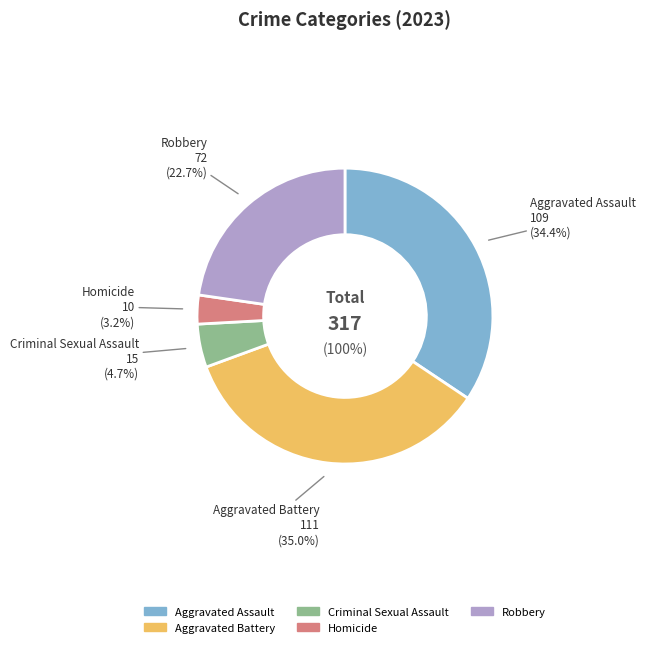

To the nearest percent, what portion does Robbery represent?

23%